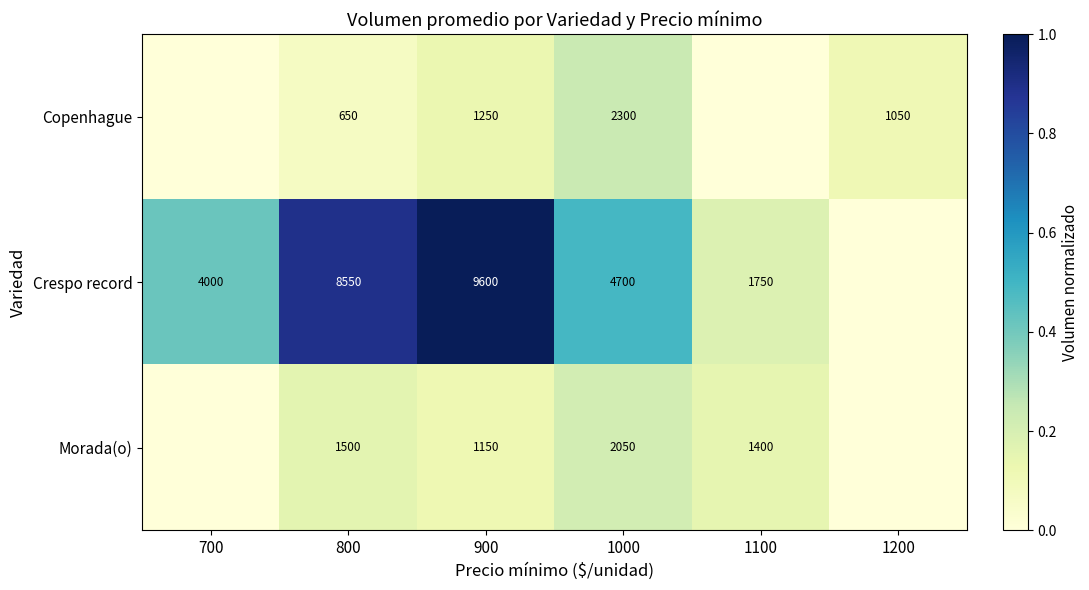

What is the total value across all series at 800?

10700